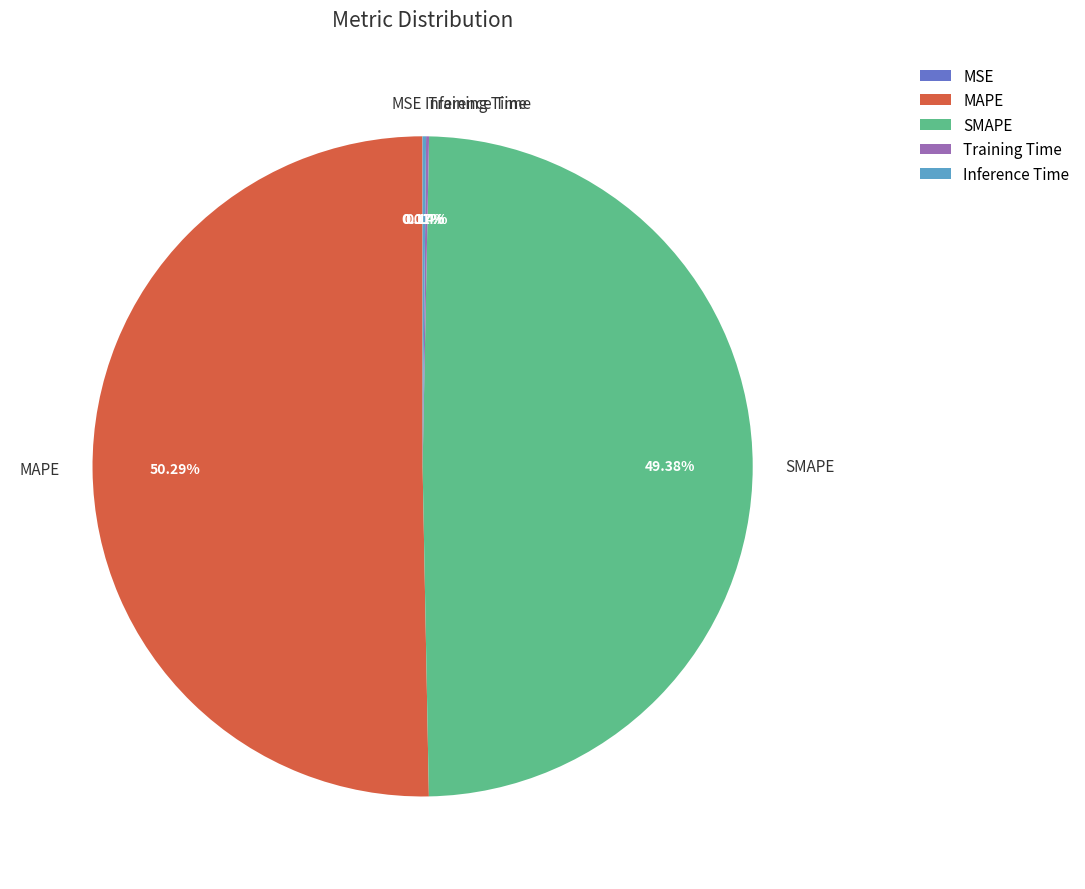

What is the largest slice in the pie chart?

MAPE